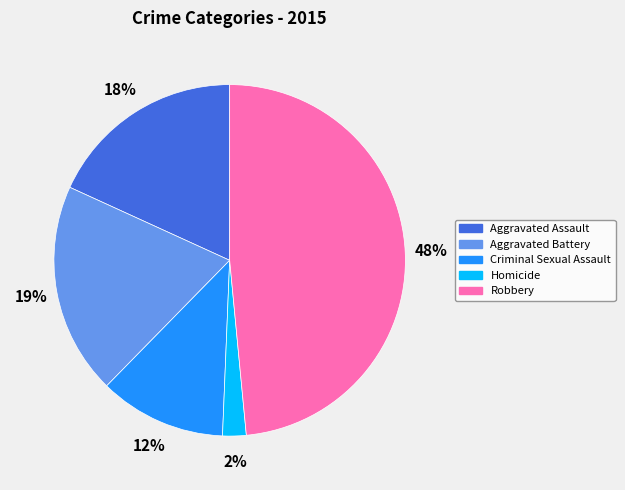

True or false: Criminal Sexual Assault accounts for 1% of the total.

False